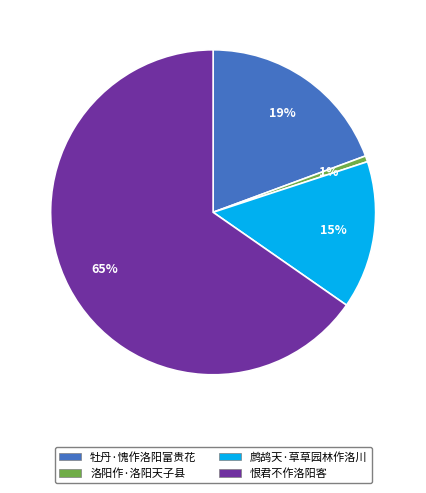

Is it true that 鹧鸪天·草草园林作洛川 is 28% of the pie?

False